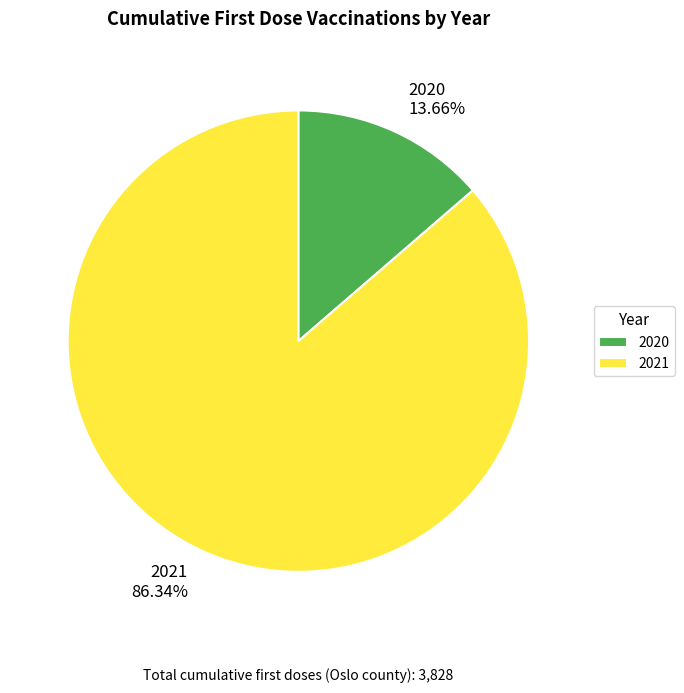

Do 2021 and 2020 together represent more than half of the pie?

Yes